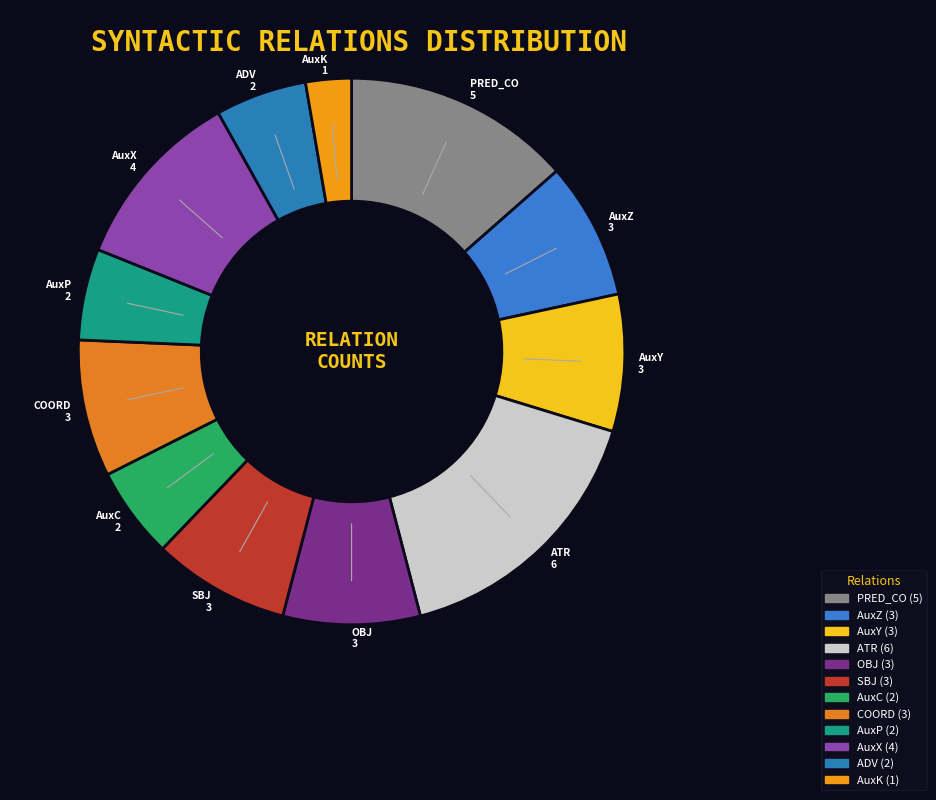

Does AuxY represent more than half of the total?

No